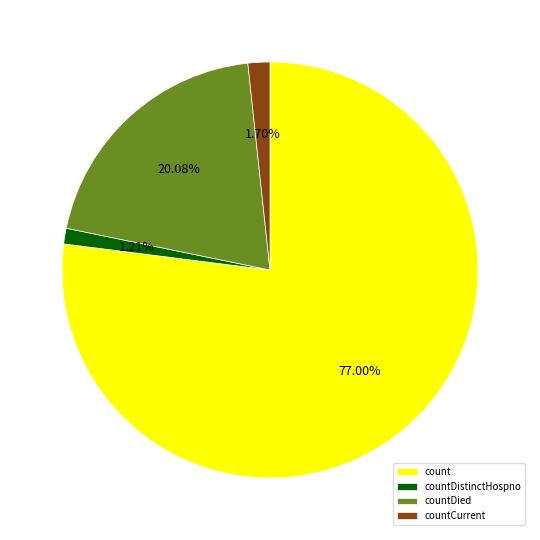

Combined, do count and countDied account for over 50%?

Yes